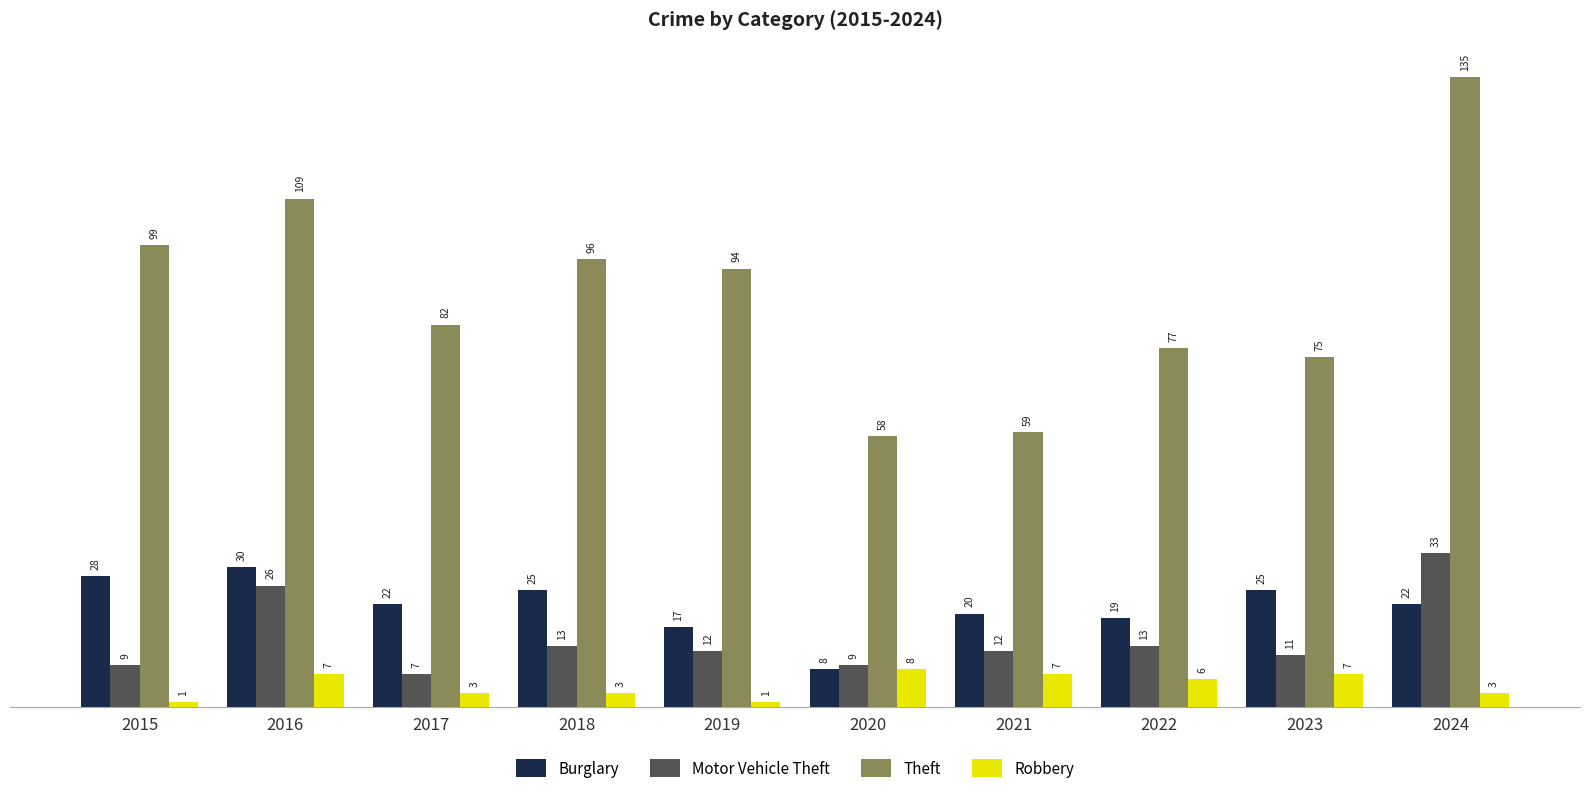

Is it true that Theft equals 129 at 2019?

False